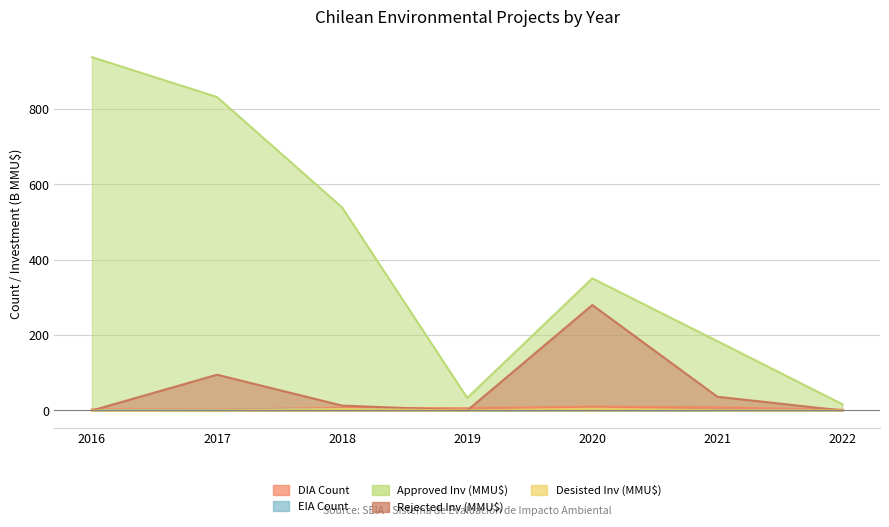

Which series has the largest range (max minus min)?

Approved Inv (MMU$)